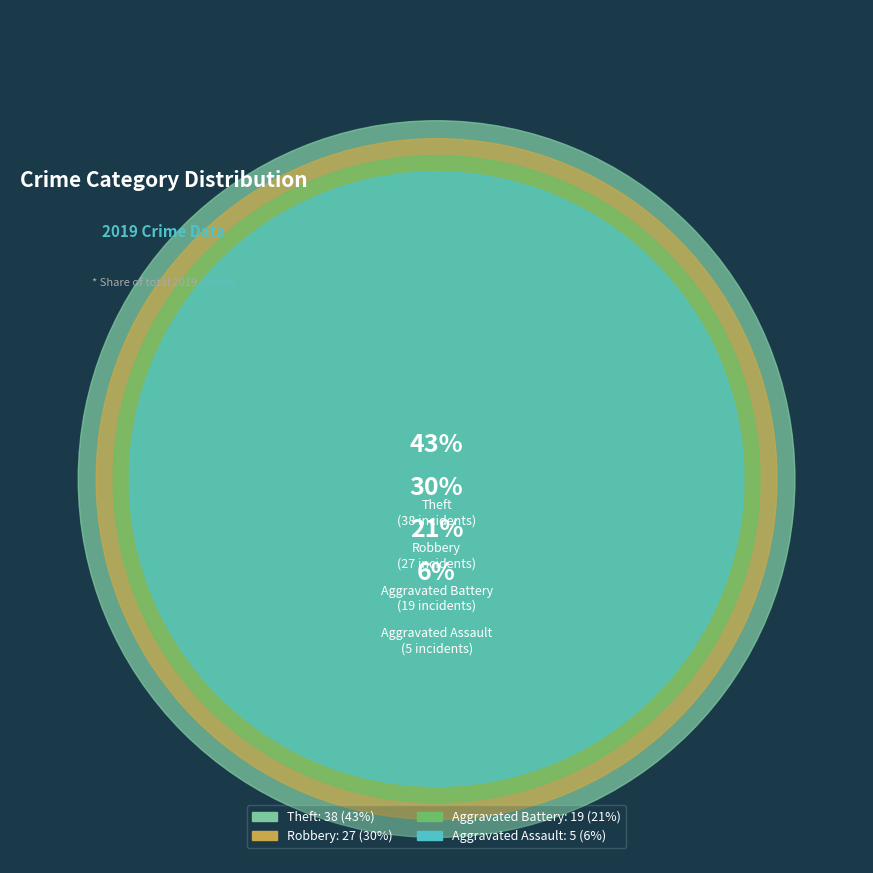

Is Theft the majority of the pie?

No